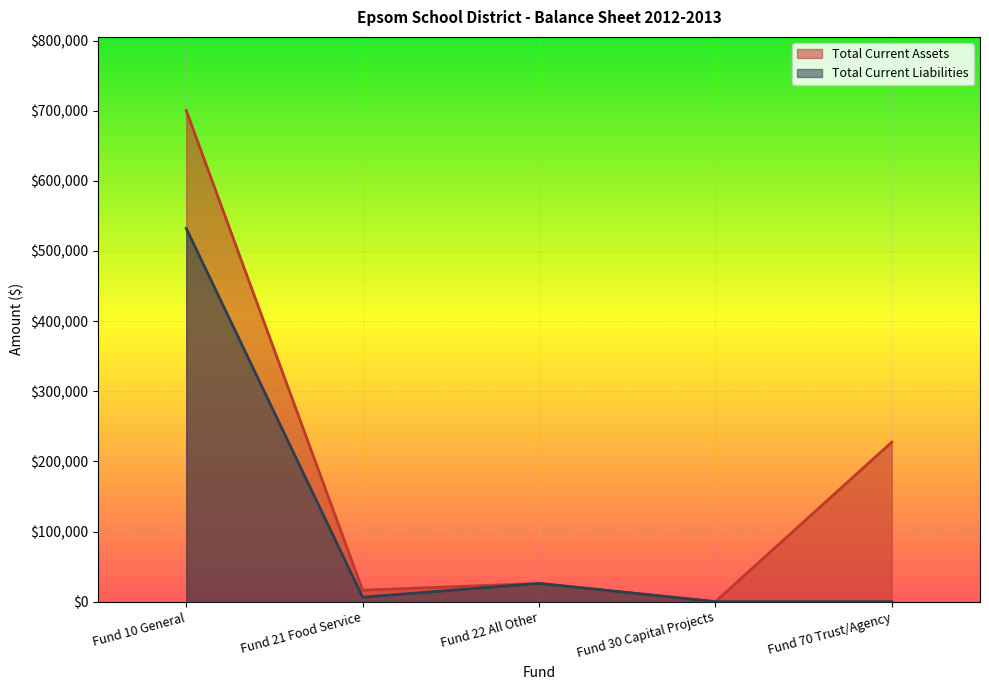

Does the chart display data point markers on the line(s)?

No